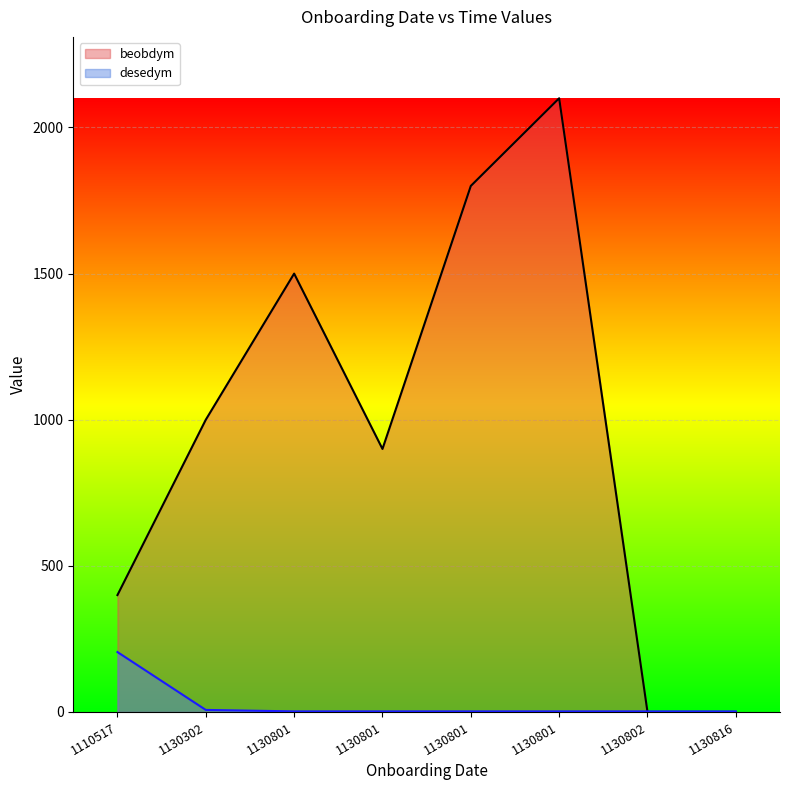

Read the beobdym value at 1130801.

2100